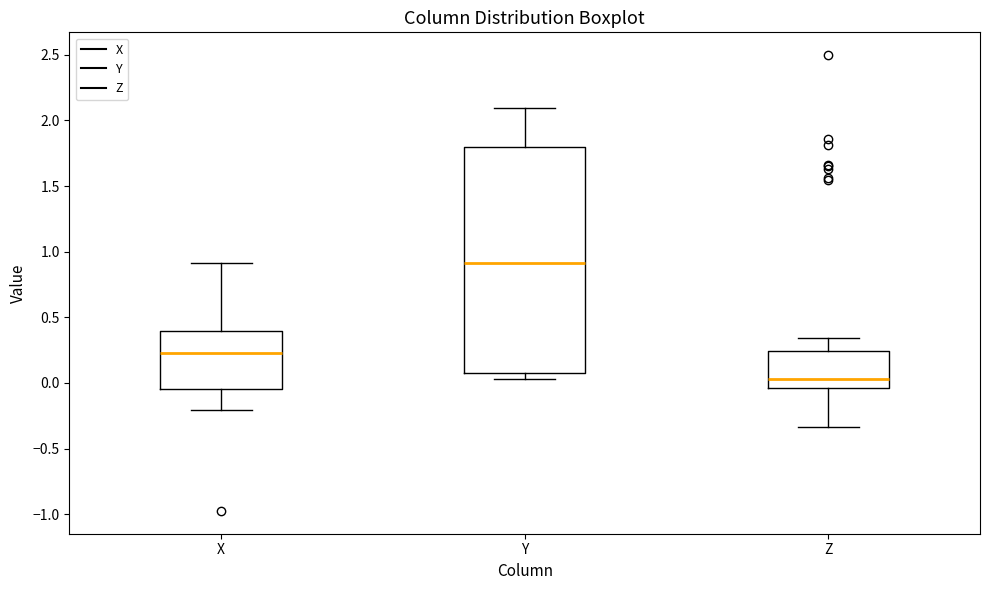

Comparing the boxes themselves (not the whiskers), which one is the tallest?

Y